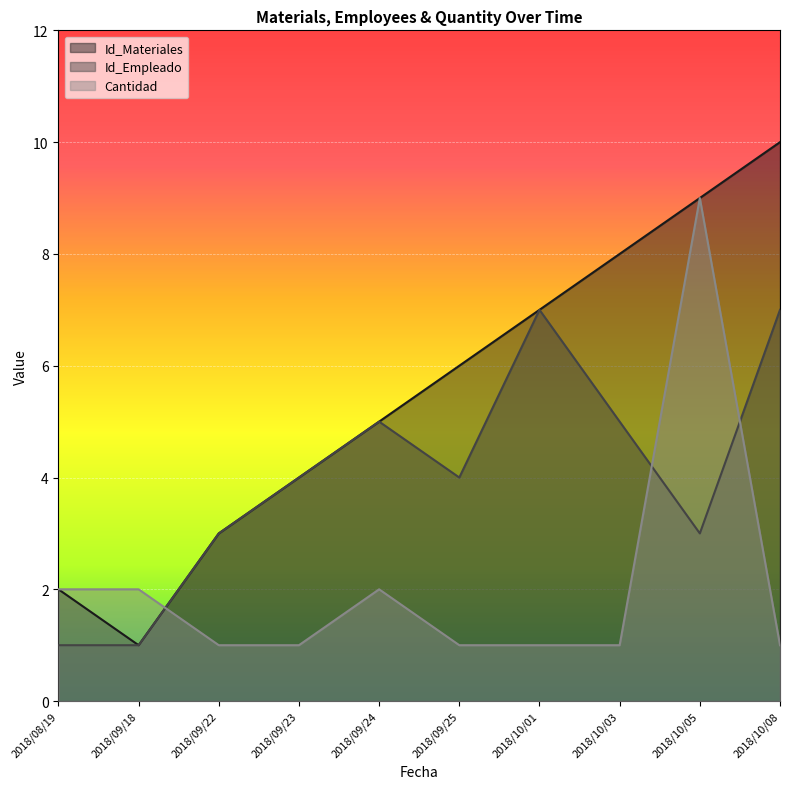

What is the minimum value shown in the chart?

1